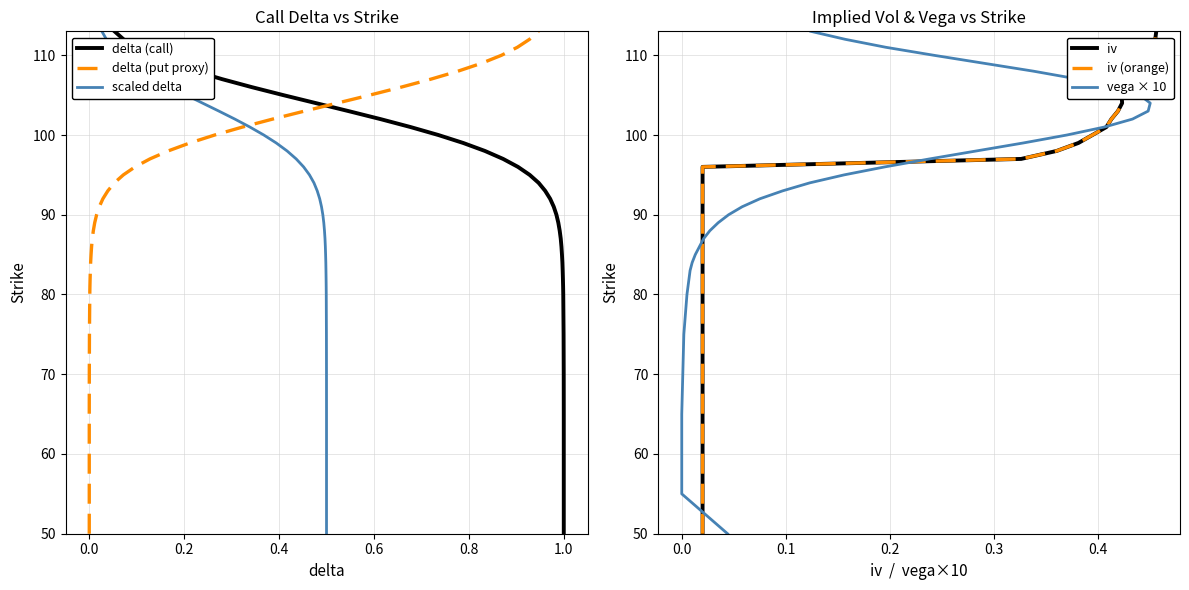

True or false: delta (call) and iv (orange) cross at least once.

False